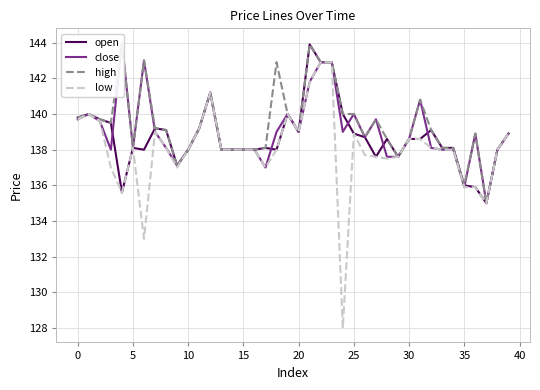

How many series are shown in this chart?

4